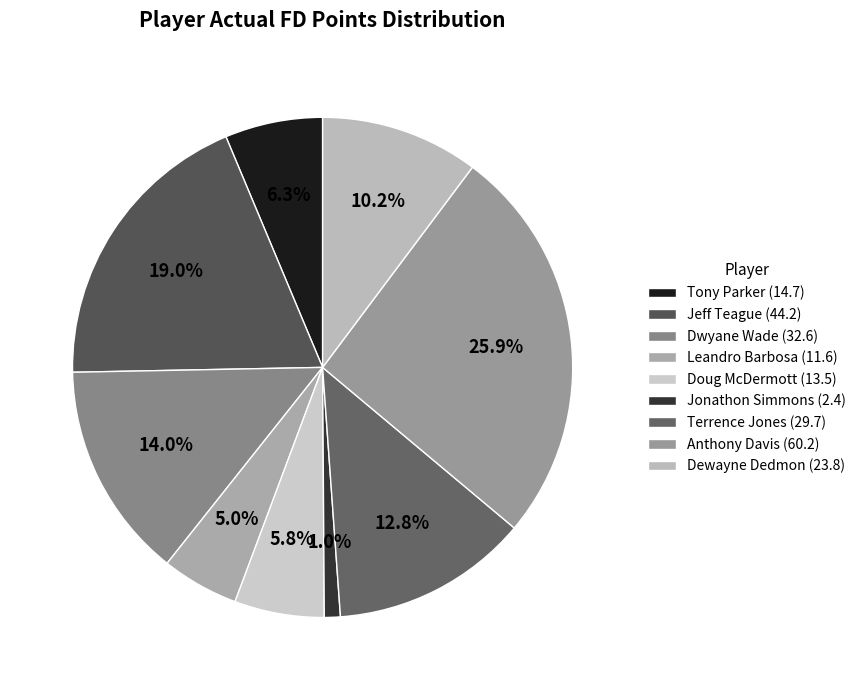

How many slices are in this pie chart?

9